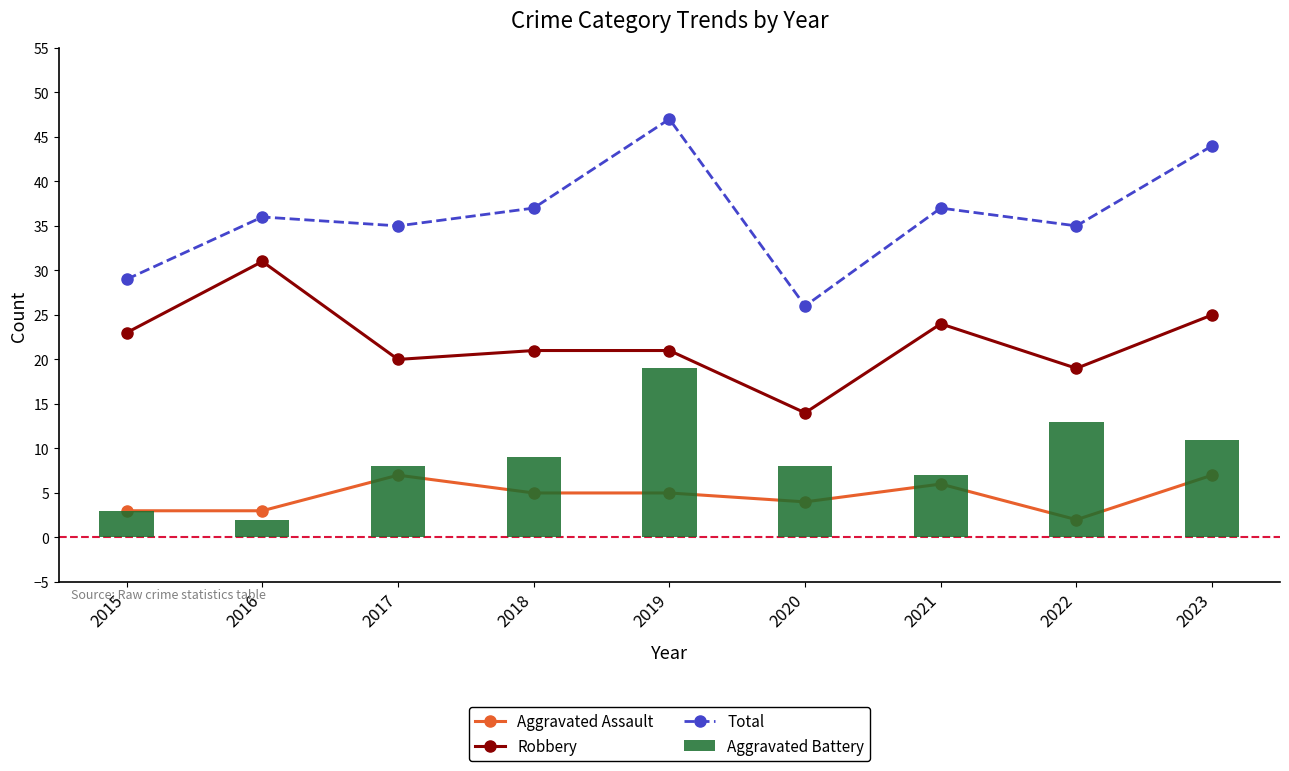

At how many categories does at least one series exceed 10?

9